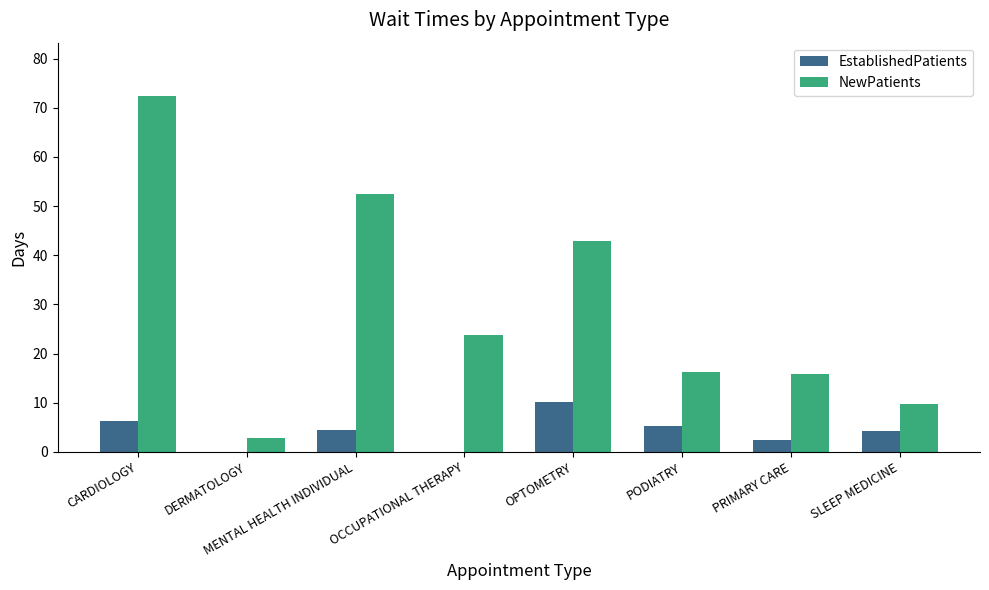

Is it true that EstablishedPatients equals 8.4 at PODIATRY?

False